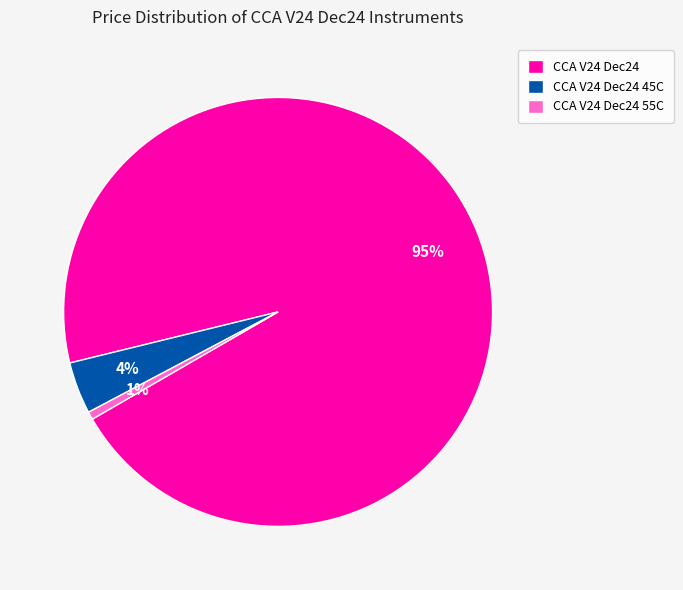

How many slices are in this pie chart?

3